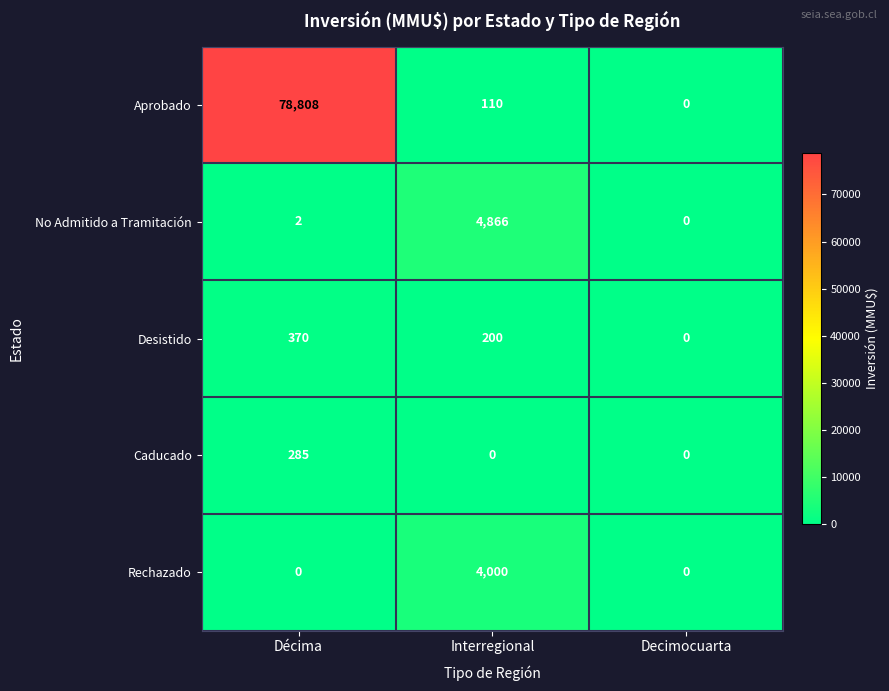

Which label corresponds to the largest value in the chart?

Décima